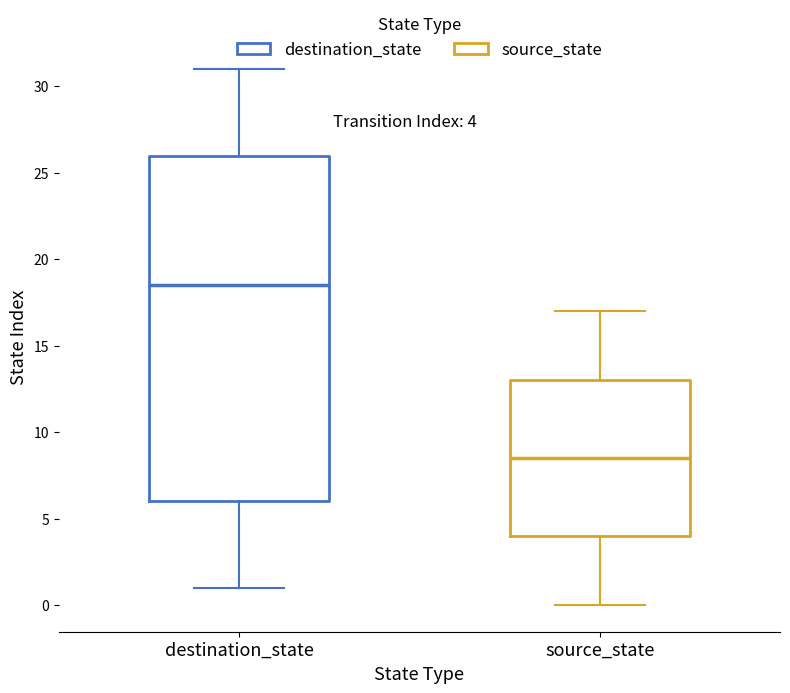

Which box is the tallest, from its lower edge to its upper edge?

destination_state